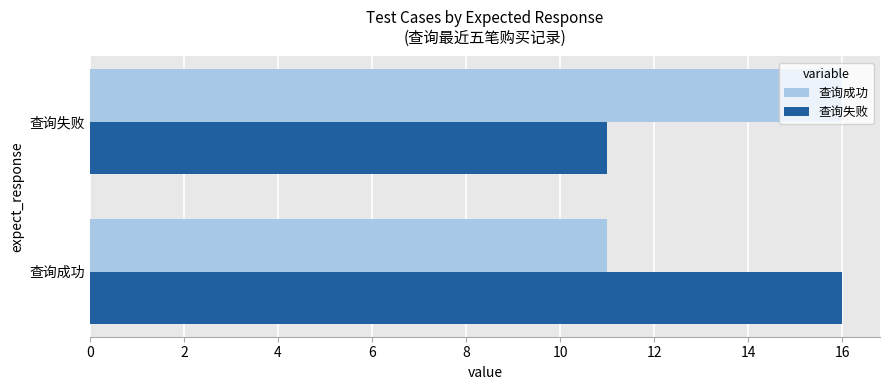

What is the difference between the maximum and minimum values in the 查询失败 series?

5